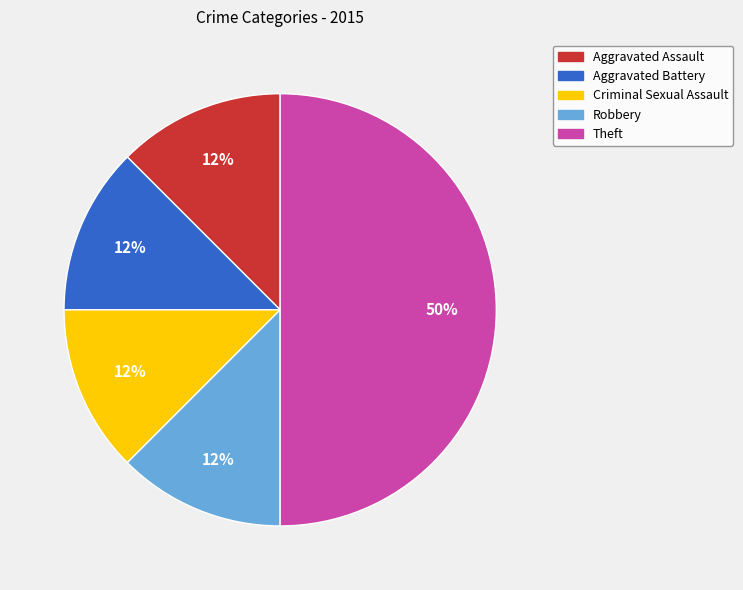

What is the ratio of the value at Robbery to the value at Criminal Sexual Assault?

1.0